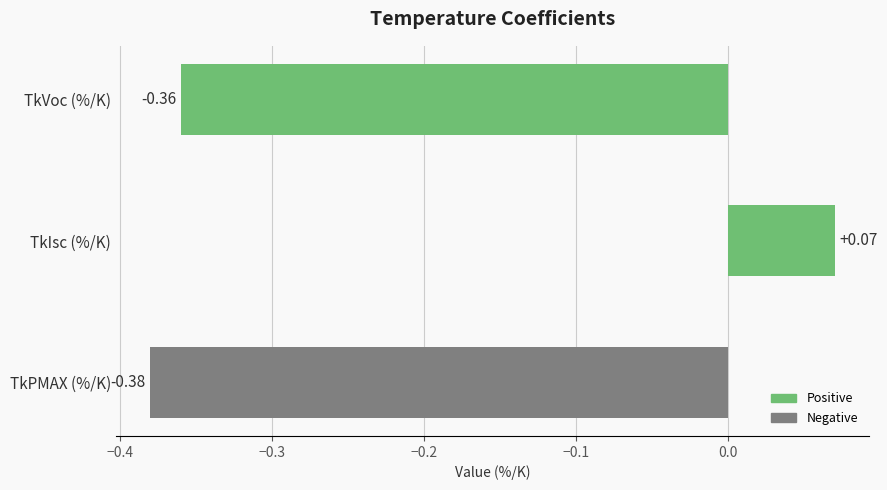

What is the change in value from TkVoc (%/K) to TkIsc (%/K)?

+0.4